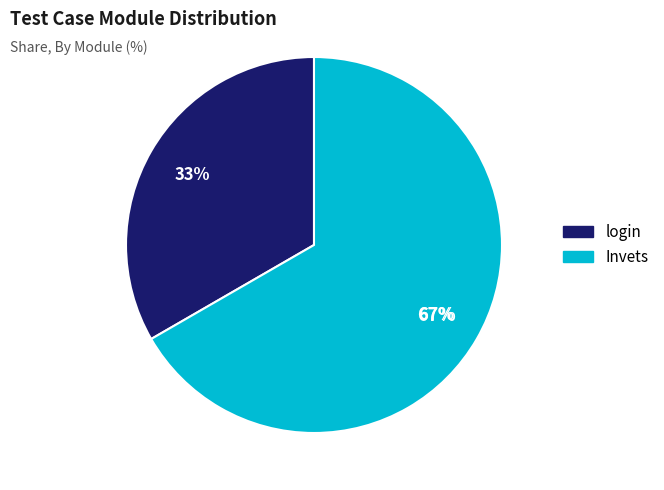

Do login and Invets together represent more than half of the pie?

Yes